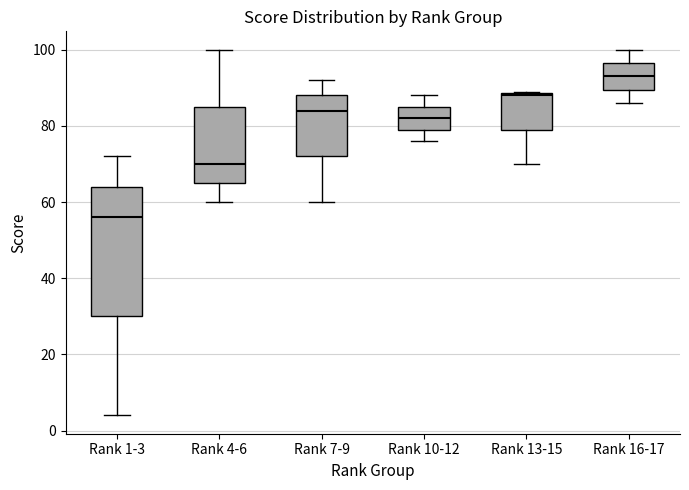

Reading left to right, transcribe this box plot: for each box, give where its median line is, the range the box spans, and where its two whiskers end, as read against the y-axis. The values are not printed on the chart, so give them approximately, as read against the axis.

Rank 1-3: median 56, box 30 to 64, whiskers 4 to 72
Rank 4-6: median 70, box 66 to 86, whiskers 60 to 100
Rank 7-9: median 84, box 72 to 88, whiskers 60 to 92
Rank 10-12: median 82, box 80 to 86, whiskers 76 to 88
Rank 13-15: median 88, box 80 to 88, whiskers 70 to 90
Rank 16-17: median 94, box 90 to 96, whiskers 86 to 100